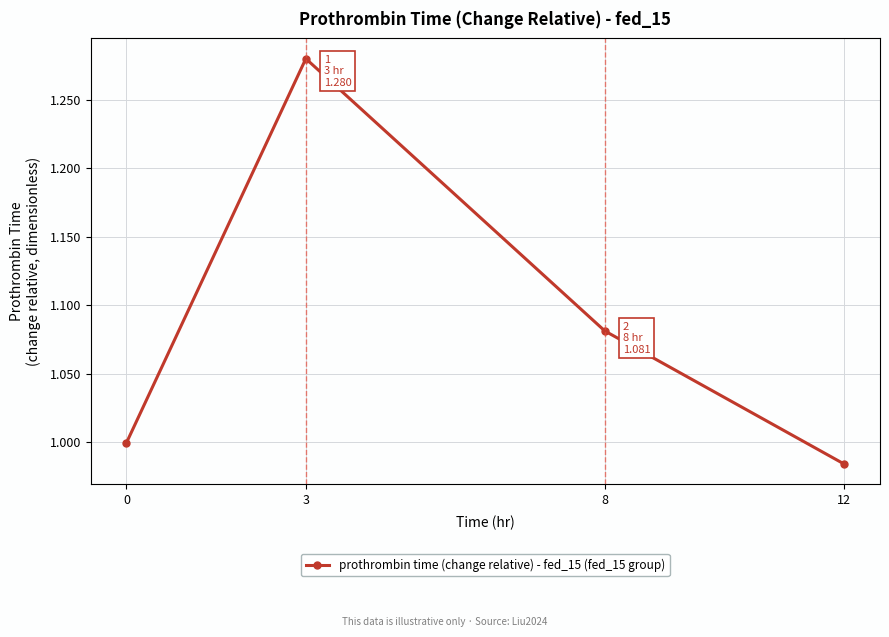

Which label corresponds to the largest value in the chart?

3